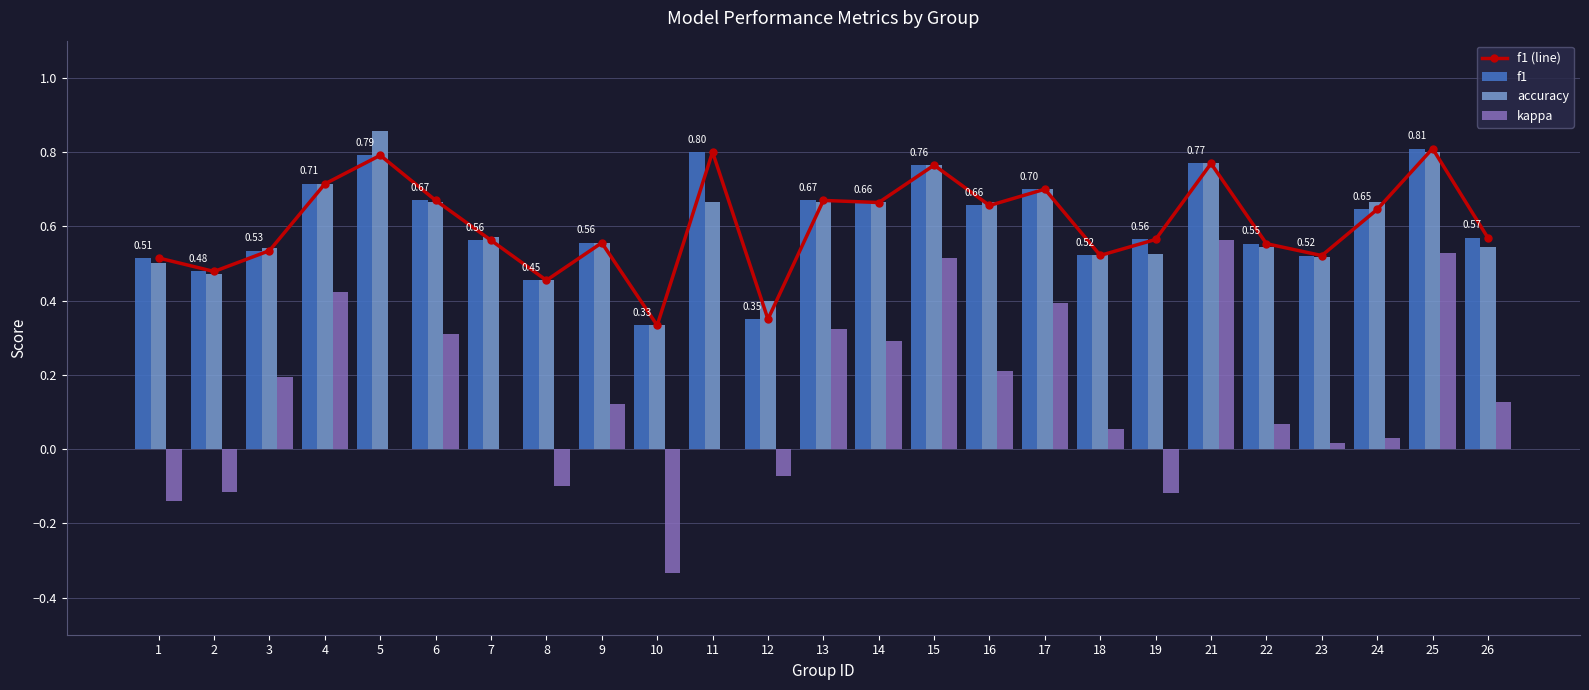

Which has a higher value, 11 or 9?

11